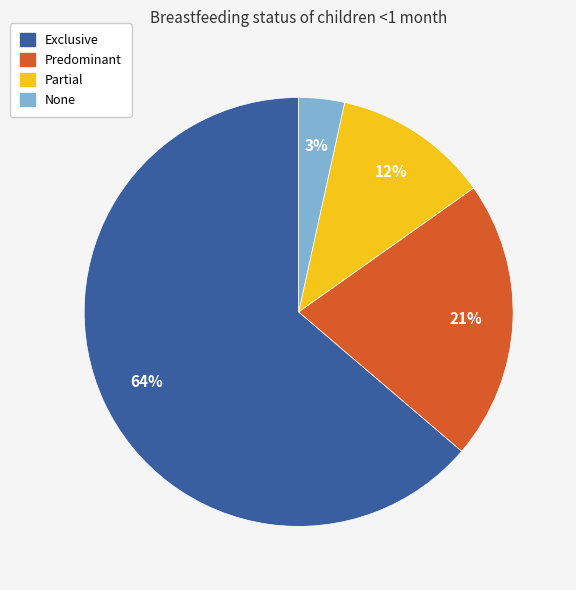

To the nearest percent, what is the difference between the Predominant and Exclusive slice percentages?

43%